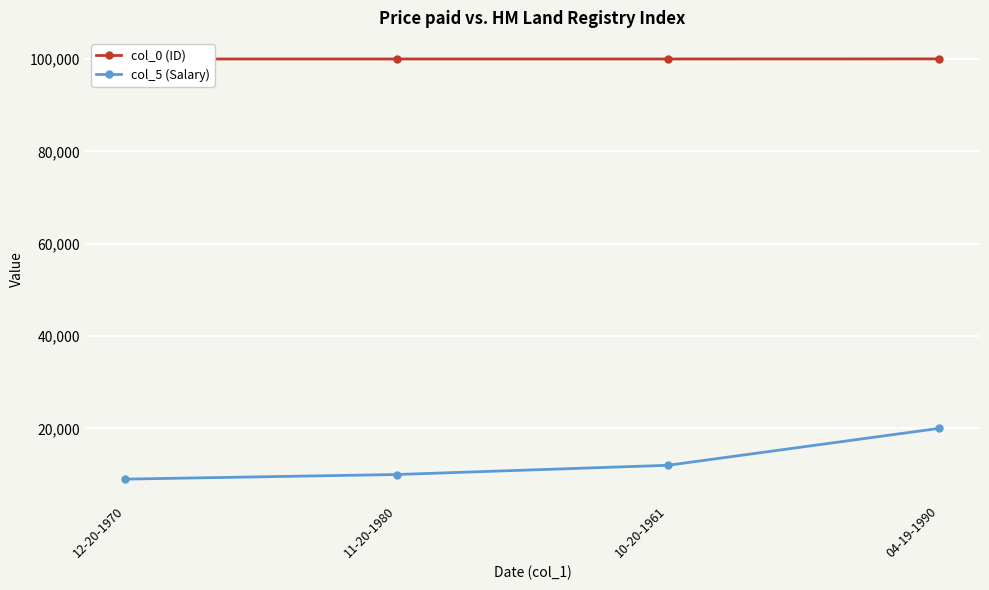

At how many categories does at least one series exceed 98426?

4